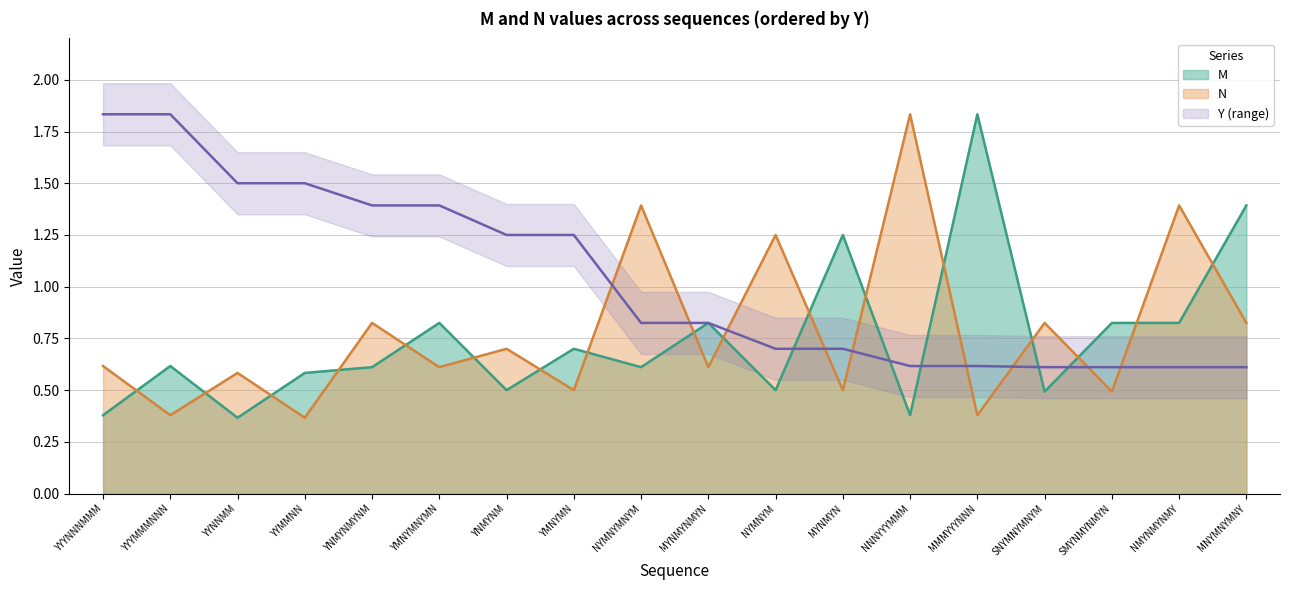

At YYMMNN, list the series in order from largest to smallest.

M, N